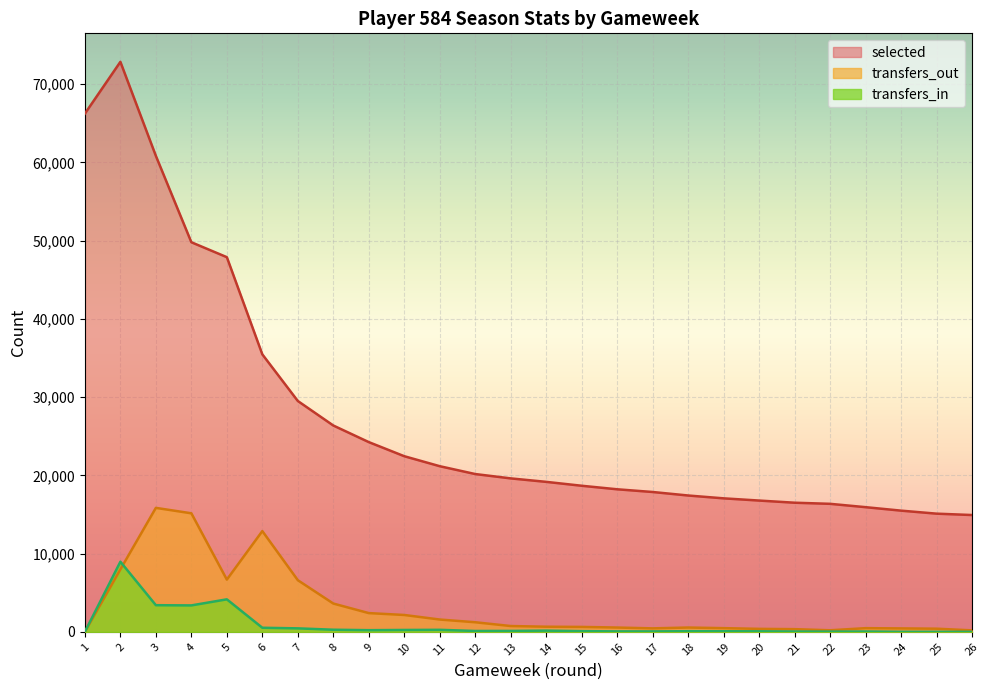

How many interior local peaks does the selected series have?

1